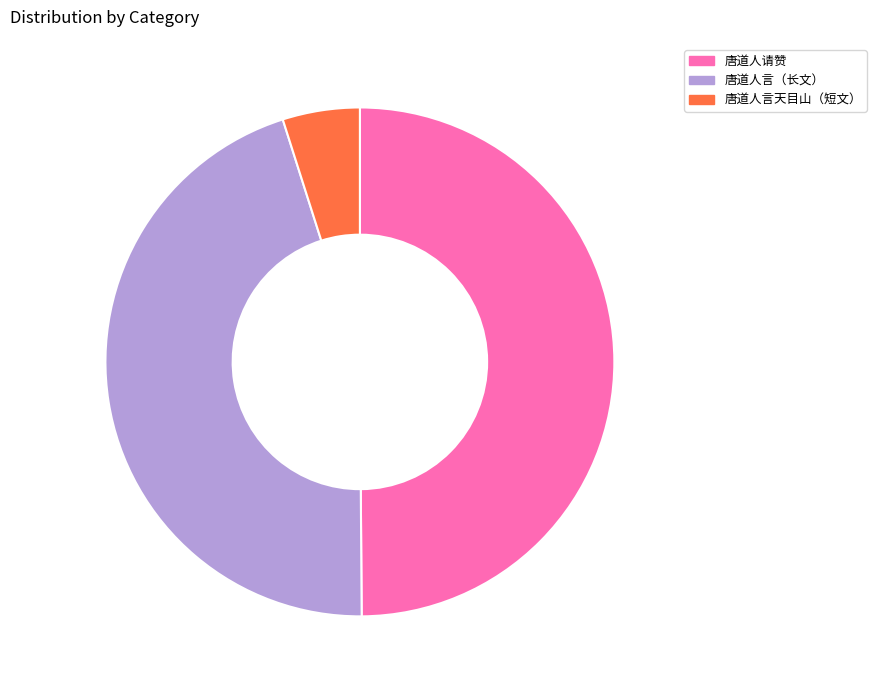

Which has a higher value, 唐道人言（长文） or 唐道人请赞?

唐道人请赞